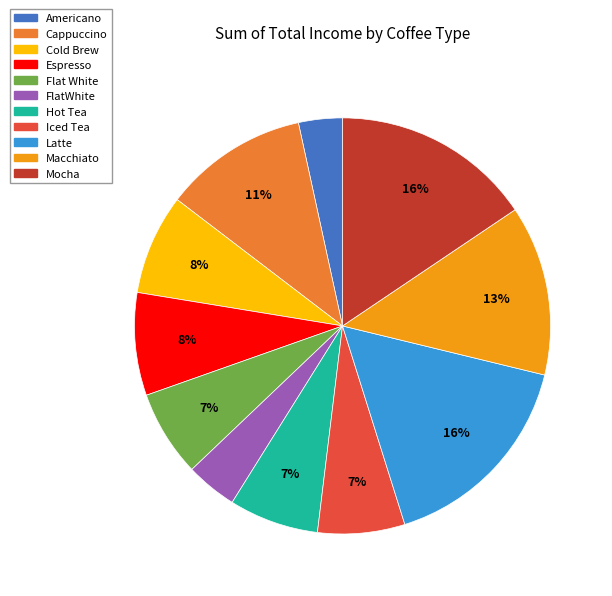

Is there a majority slice in this chart?

No